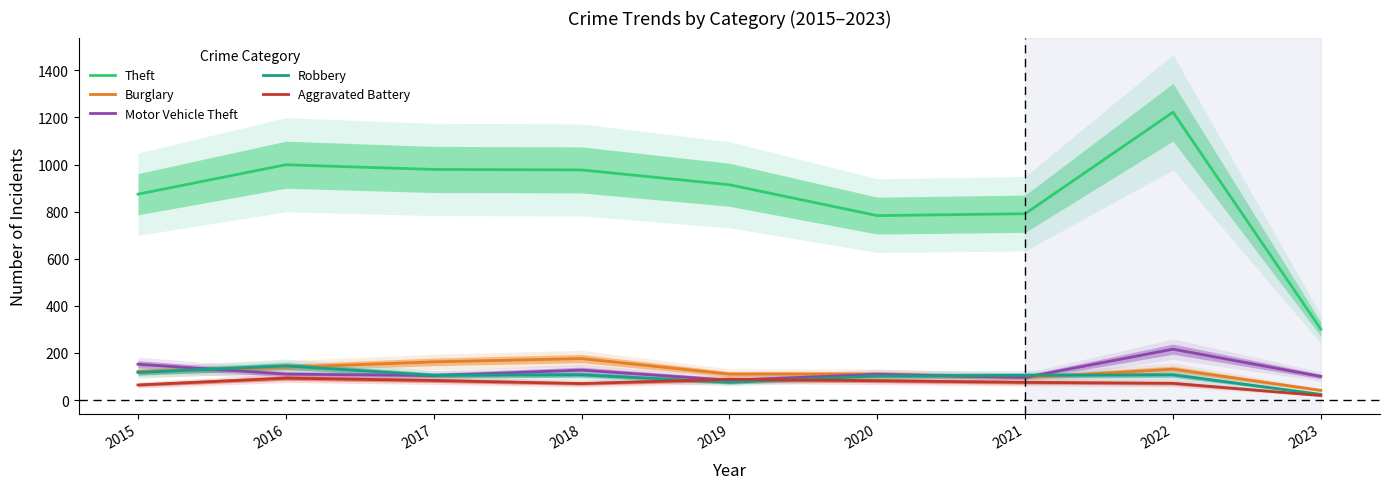

List the series in order of their peak value, highest first.

Theft, Motor Vehicle Theft, Burglary, Robbery, Aggravated Battery